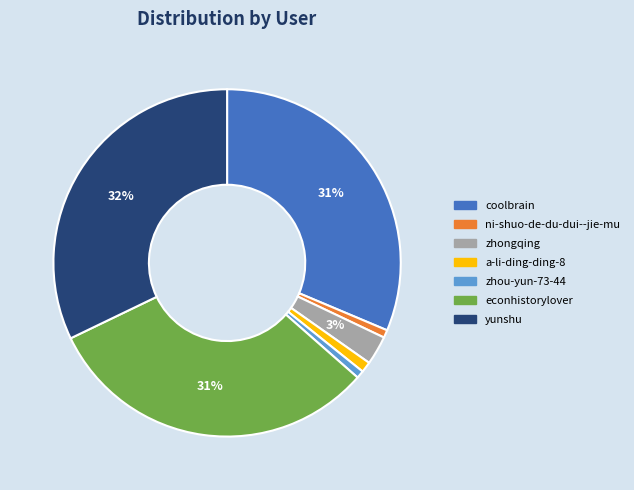

To the nearest percent, what portion does a-li-ding-ding-8 represent?

1%